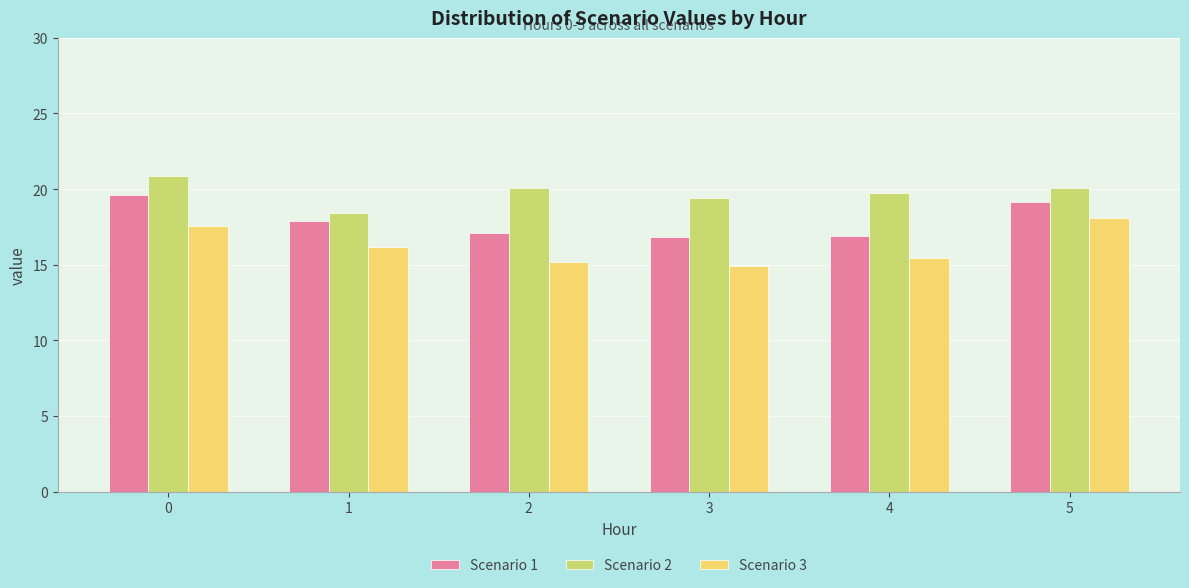

List the series in order of their overall mean, highest first.

Scenario 2, Scenario 1, Scenario 3